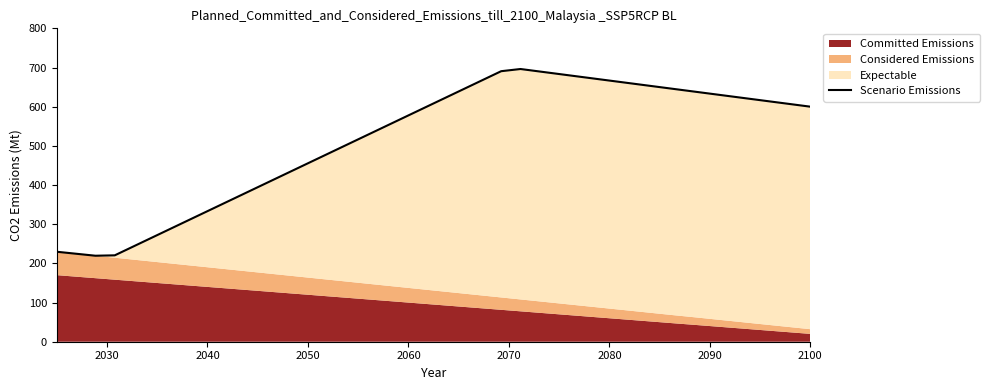

What is the sum of all values?

20609.7